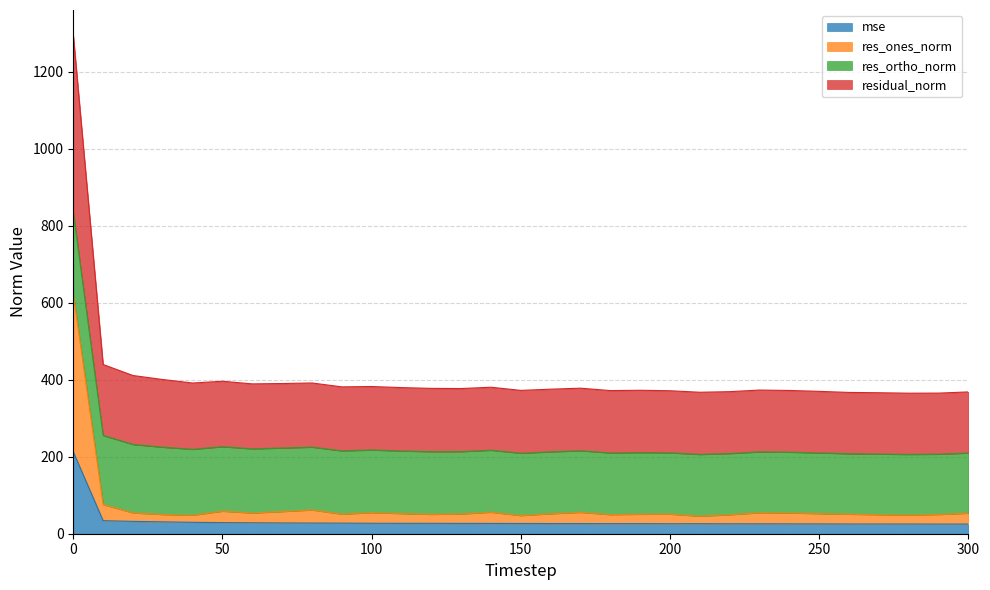

Does the chart display data point markers on the line(s)?

No